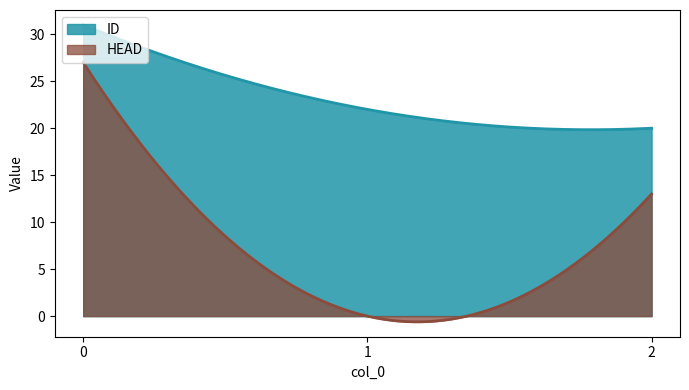

Which series has the largest range (max minus min)?

HEAD